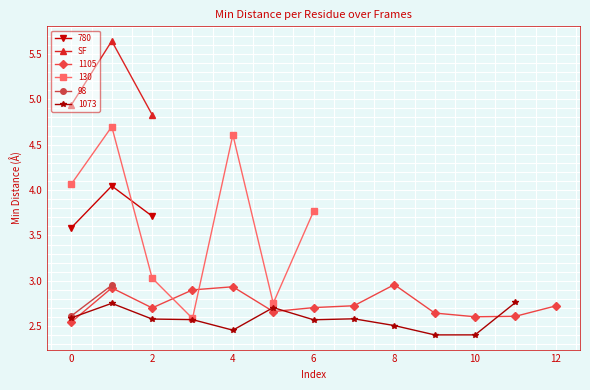

What is the average value?

5.1